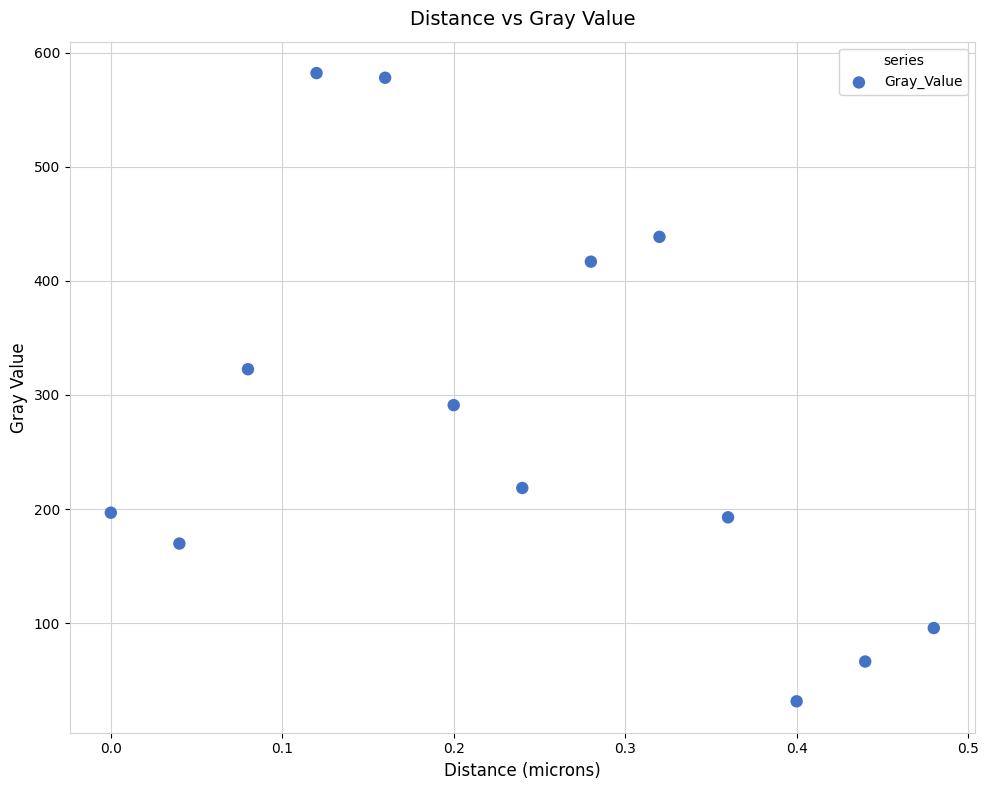

What is the range of Y values (max minus min)?

550.6